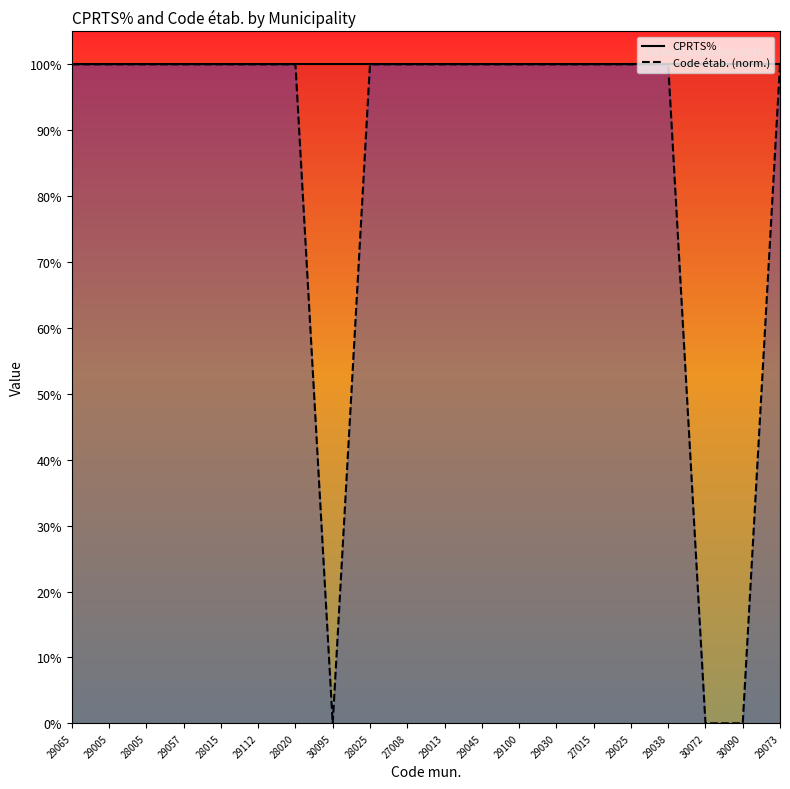

Between 28025 and 29073, which series saw the biggest shift?

CPRTS%